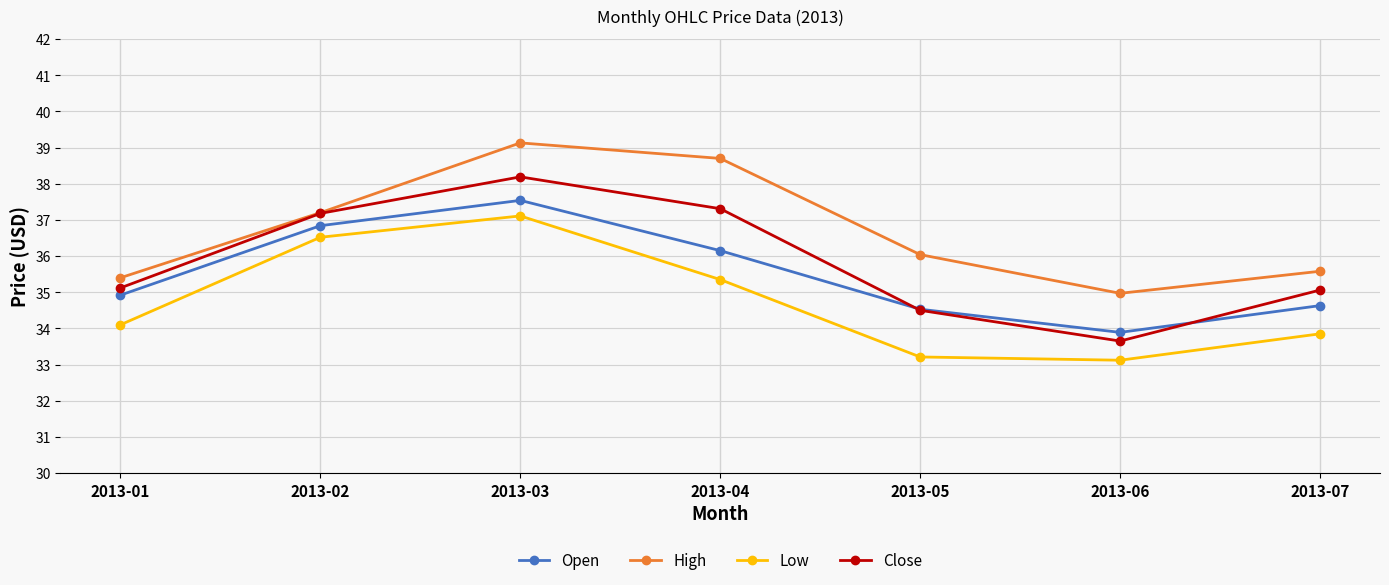

The value of Low at 2013-06 is 33.1. True or false?

True